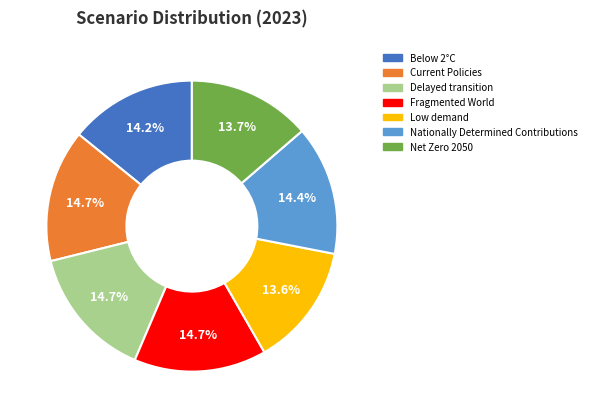

Does Net Zero 2050 account for over 50% of the chart?

No